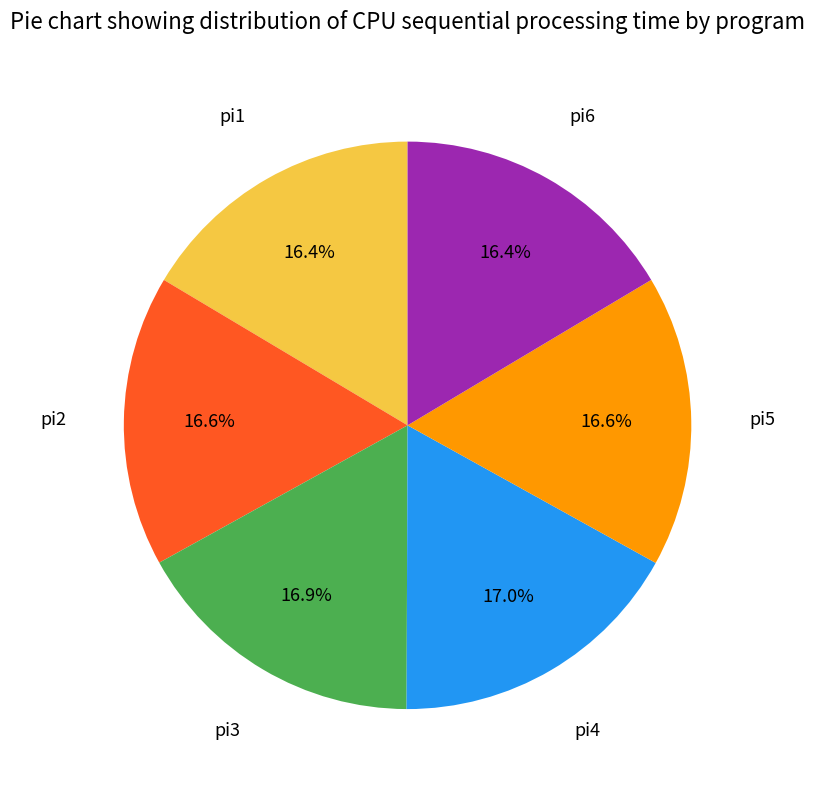

Does any single category account for the majority?

No